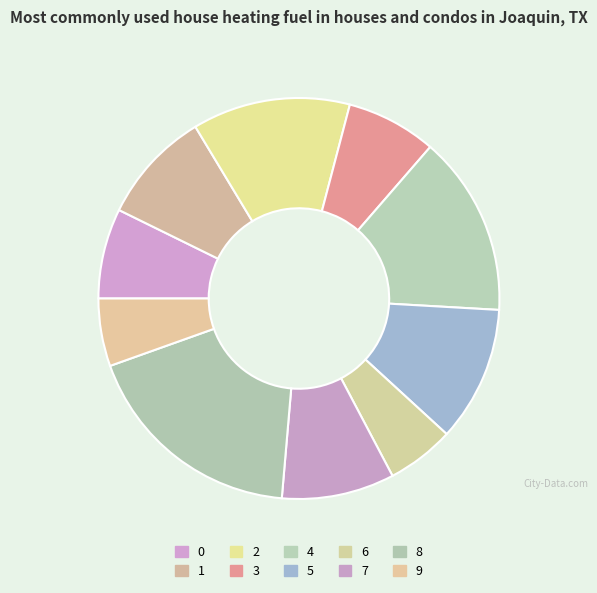

How many segments does this pie chart have?

10